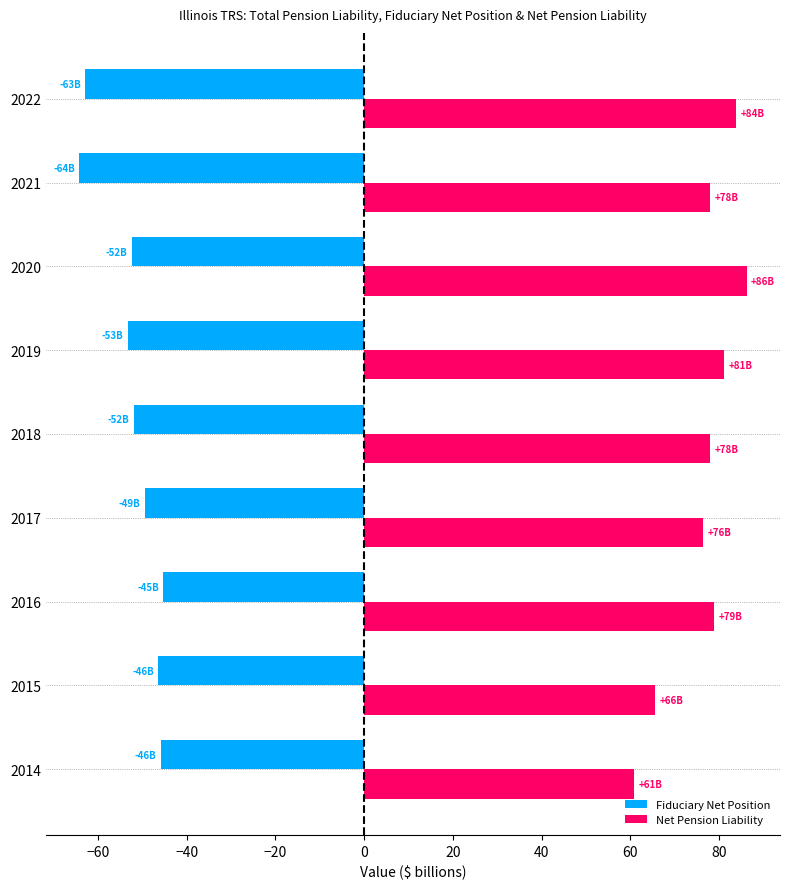

What is the difference between the highest and lowest values at 2022?

146.7